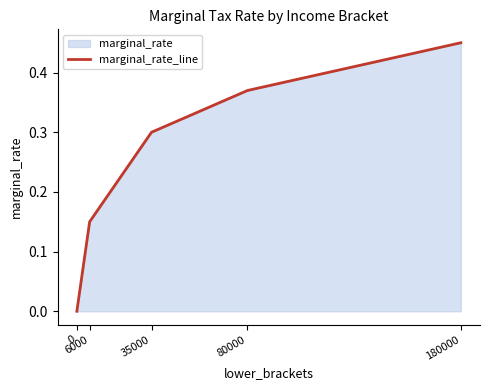

At which category does the chart reach its peak across all series?

180000